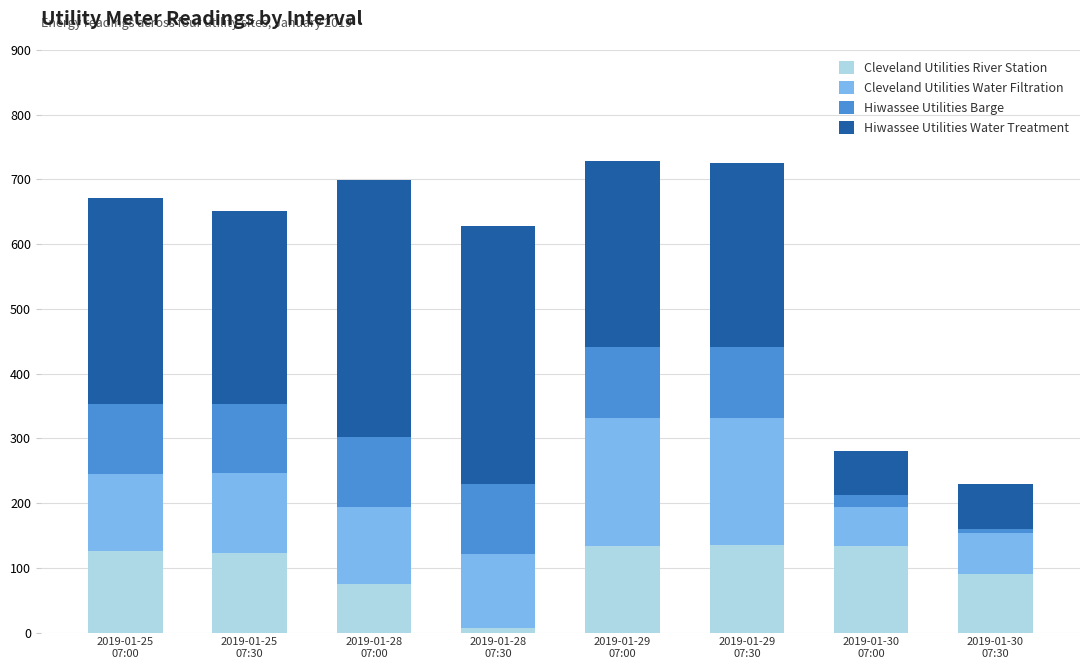

What is the highest value of the Cleveland Utilities River Station series?

135.0